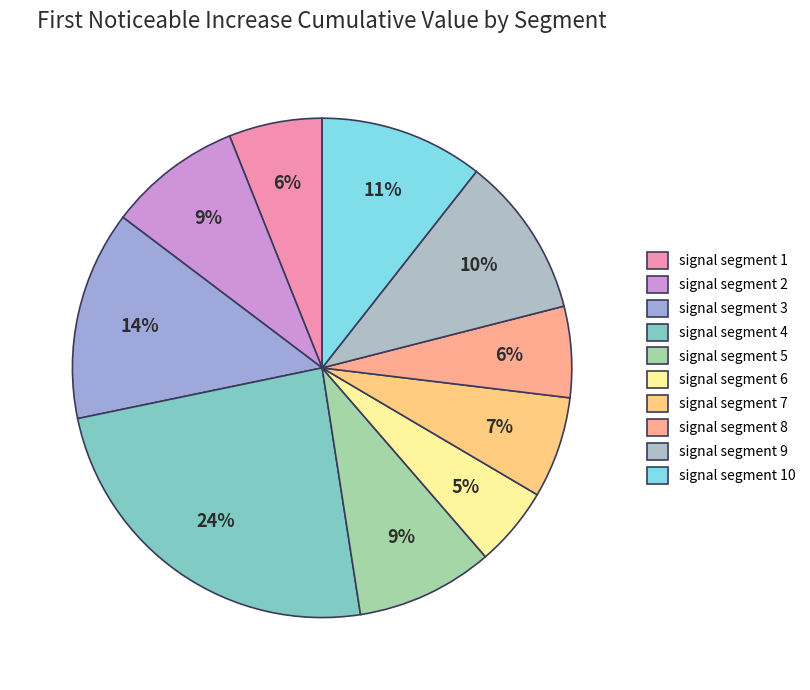

Which slice is the smallest?

signal segment 6